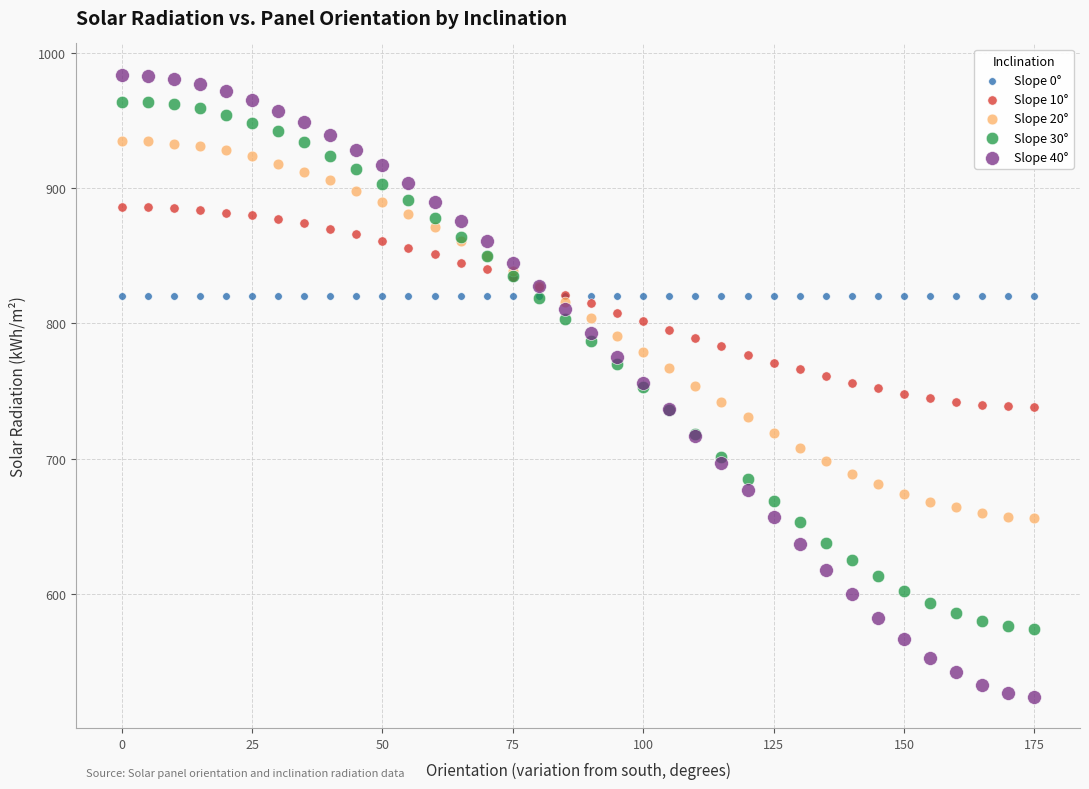

Which series contains the lowest Y value?

Slope 40°